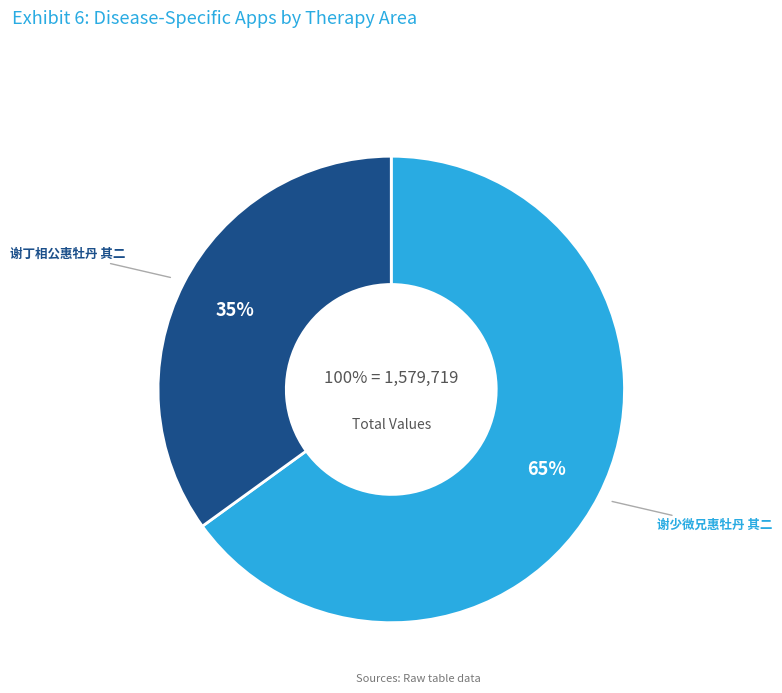

True or false: 谢丁相公惠牡丹 其二 accounts for 42% of the total.

False